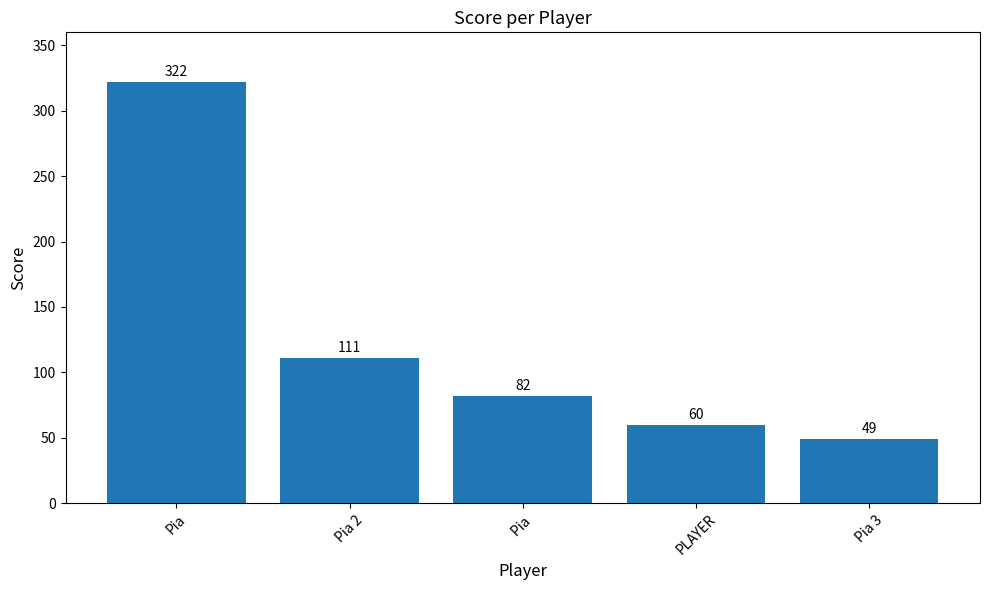

What is the change in value from Pia 2 to PLAYER?

-51